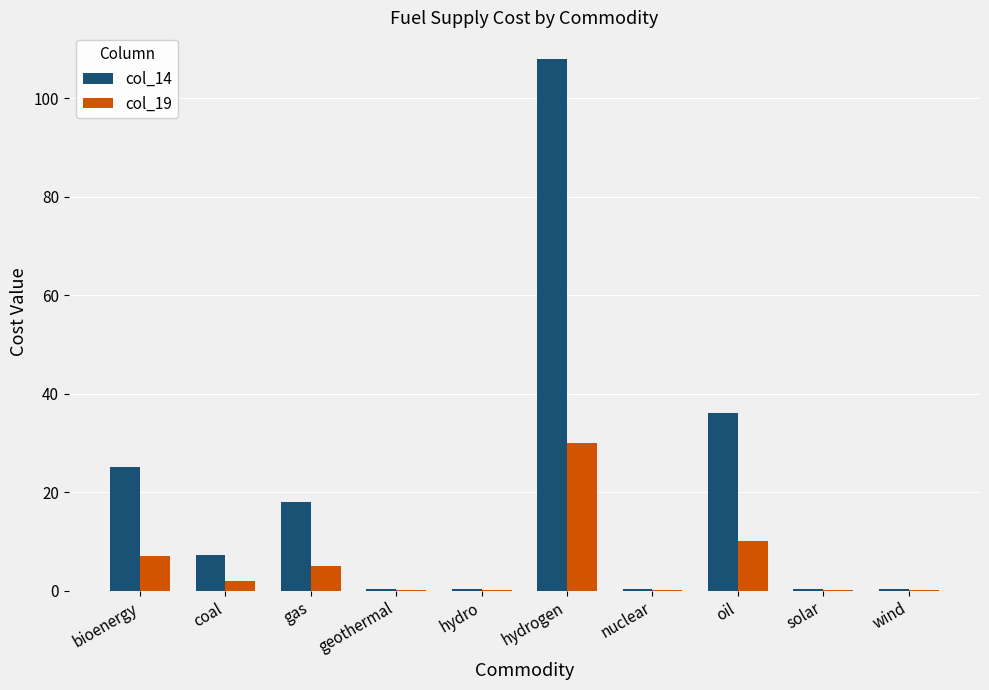

At which category does the chart reach its peak across all series?

hydrogen